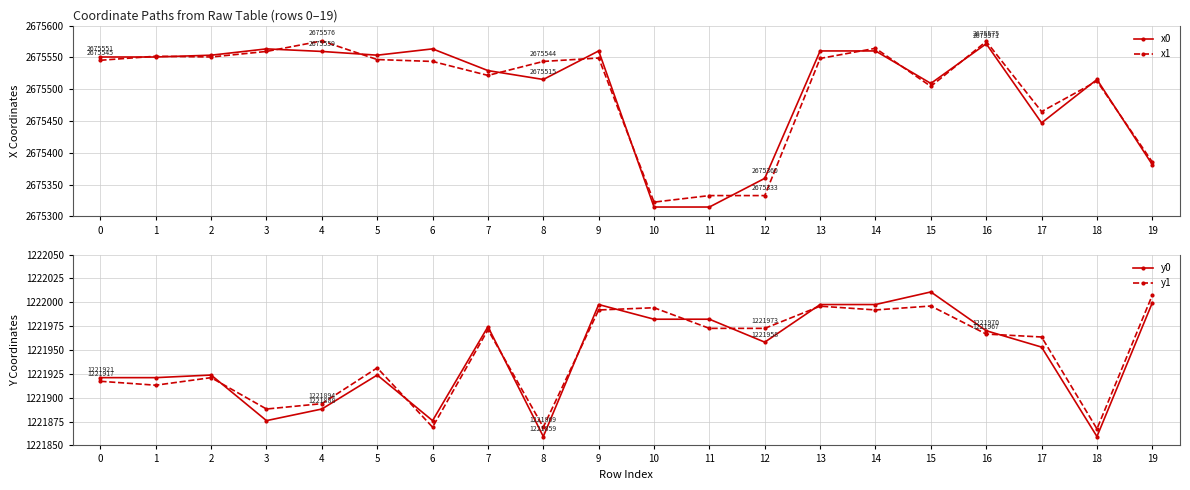

Which series ends up on top after the final intersection of y1 and y0?

y1